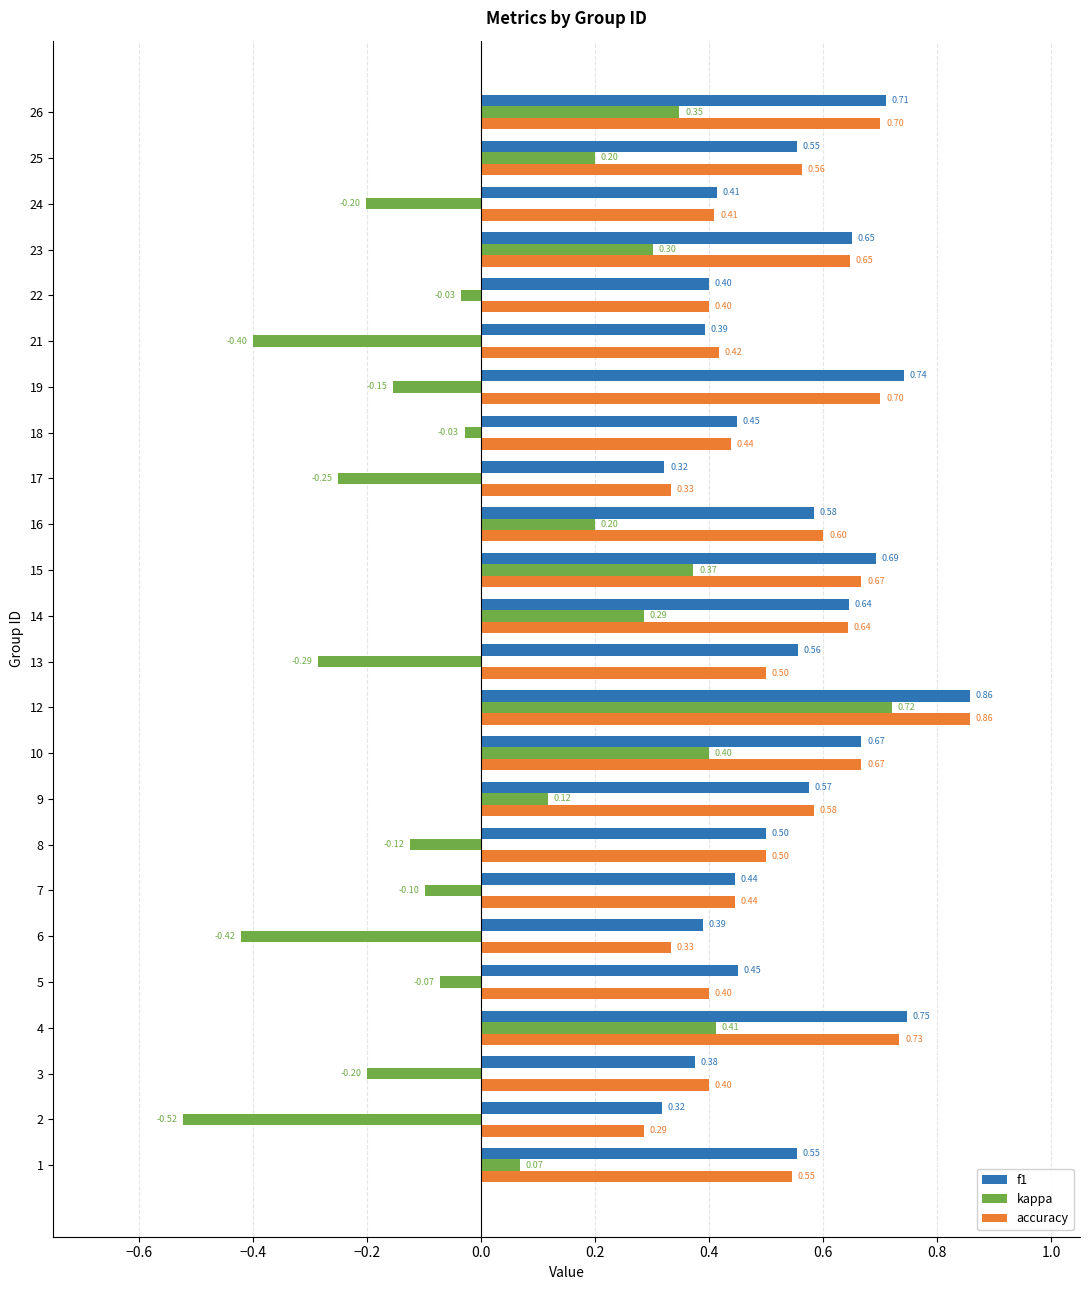

Which series has the largest range (max minus min)?

kappa